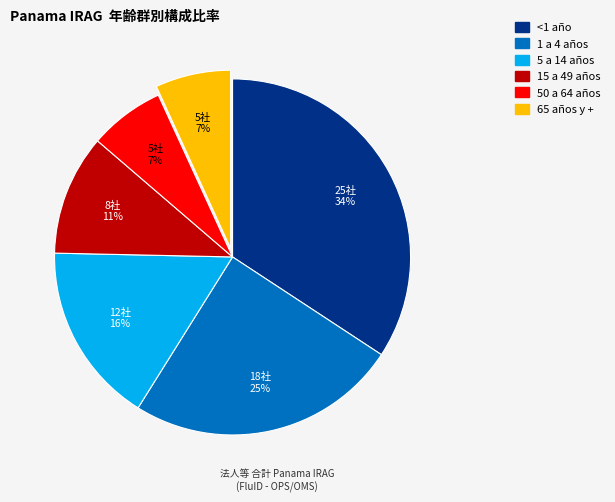

To the nearest percent, what is the difference between the largest and smallest slice percentages?

27%